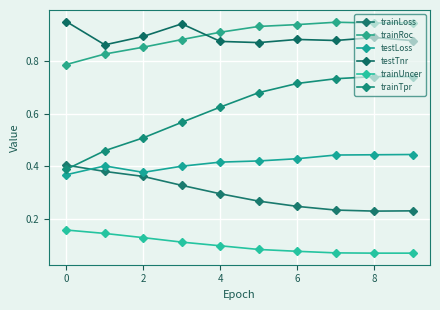

Count the number of categories in the chart.

10